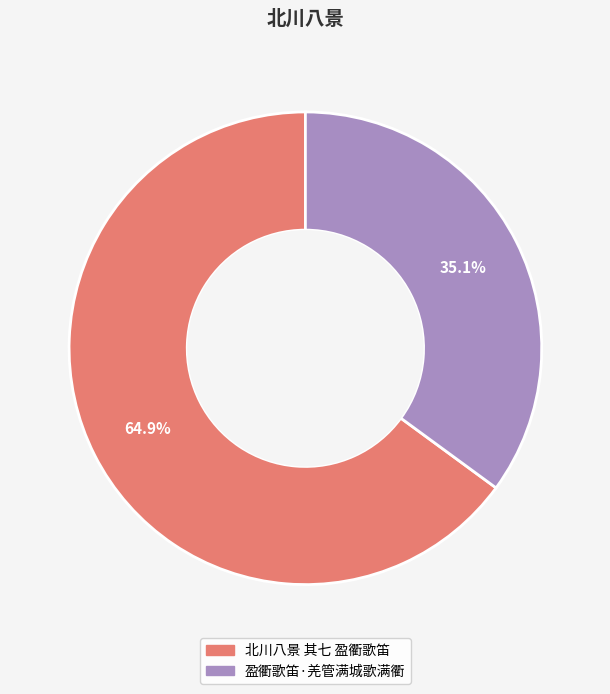

Is 北川八景 其七 盈衢歌笛 the majority of the pie?

Yes